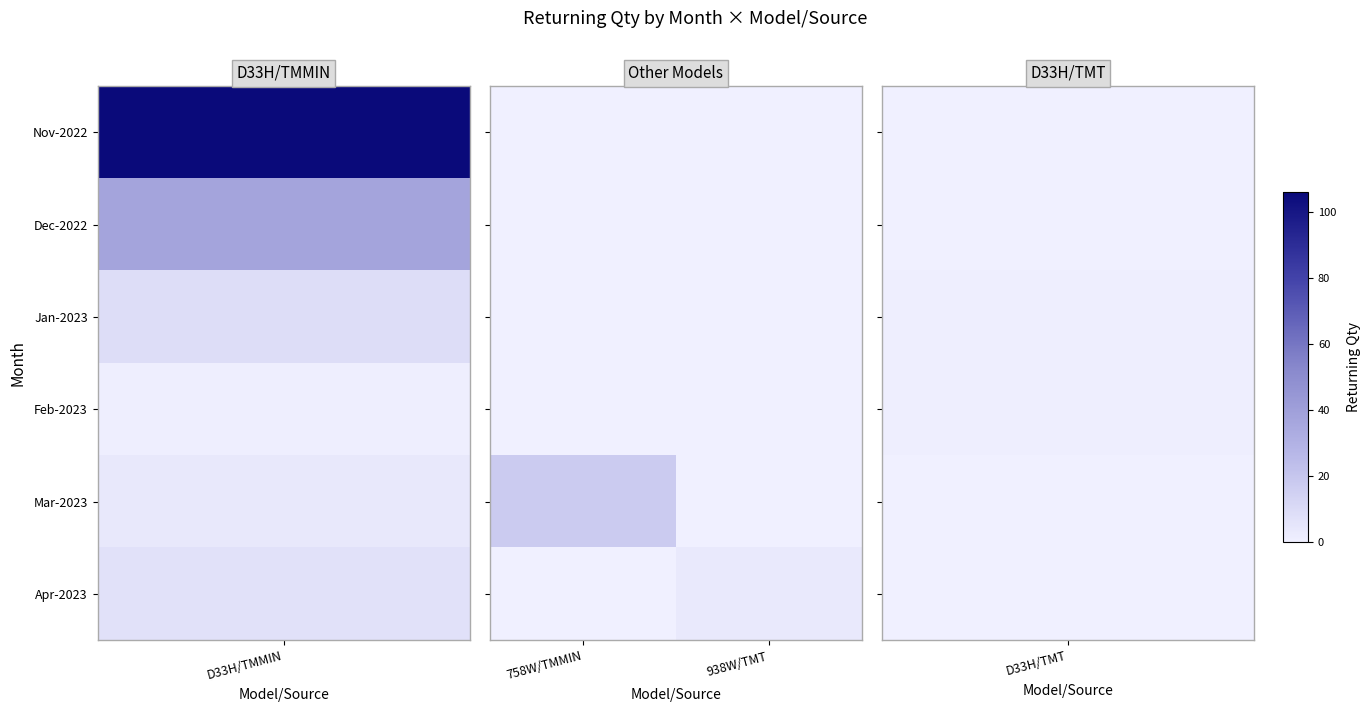

What is the maximum value shown in the chart?

17